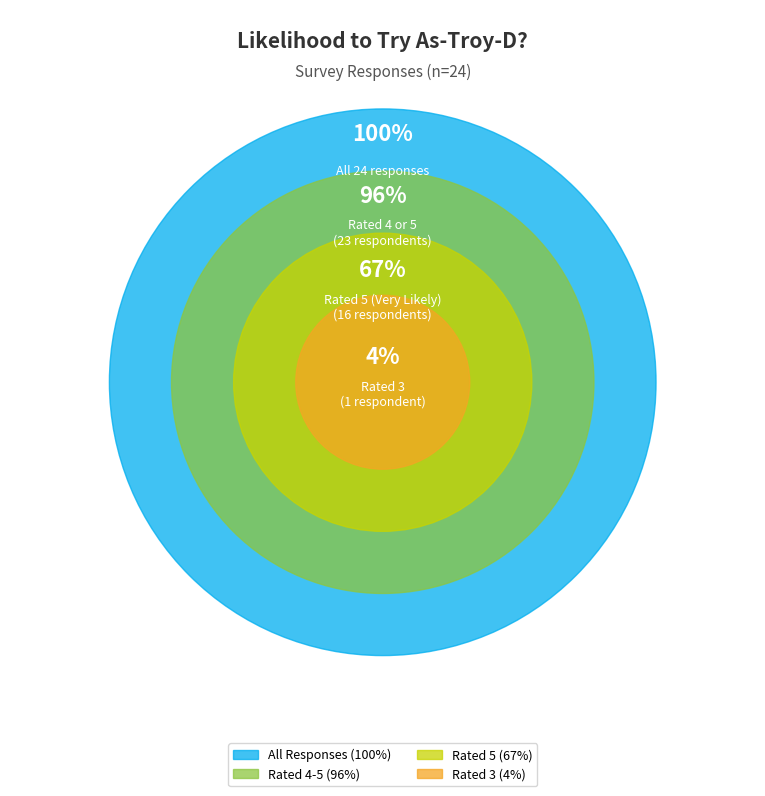

What percentage is NOT represented by 22?

95.5%